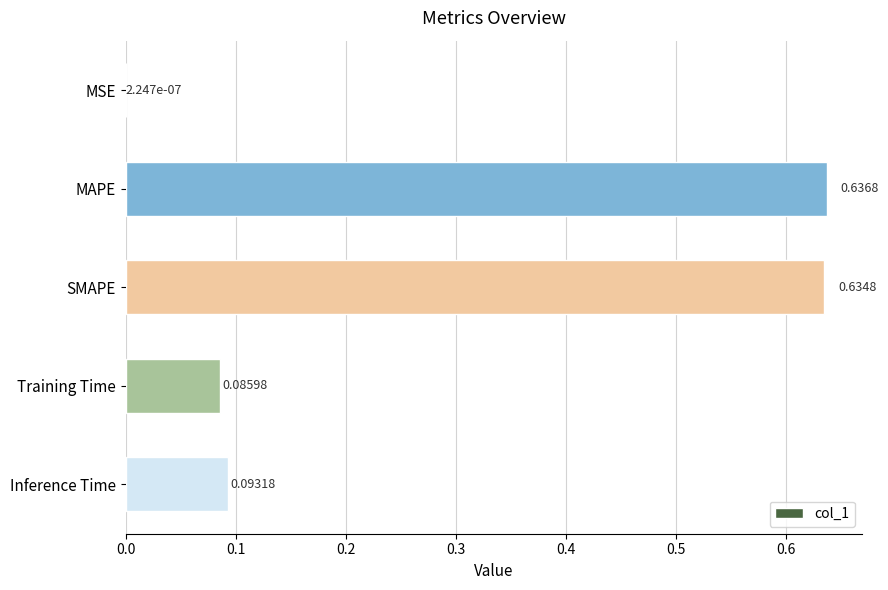

At which category does the chart reach its peak across all series?

MAPE